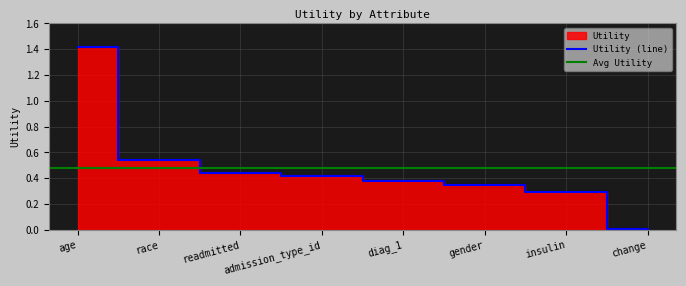

What is the approximate value at insulin?

0.3